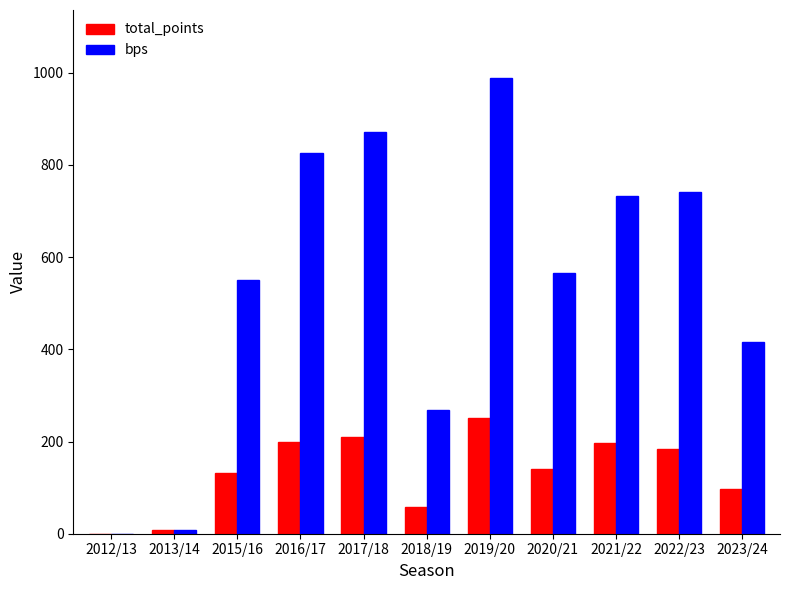

At which category is the sum across all series the highest?

2019/20